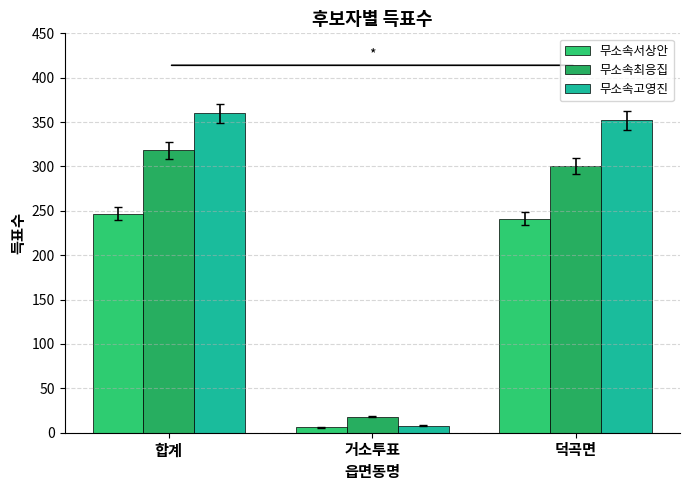

The 무소속서상안 series shows 2 at 거소투표. True or false?

False